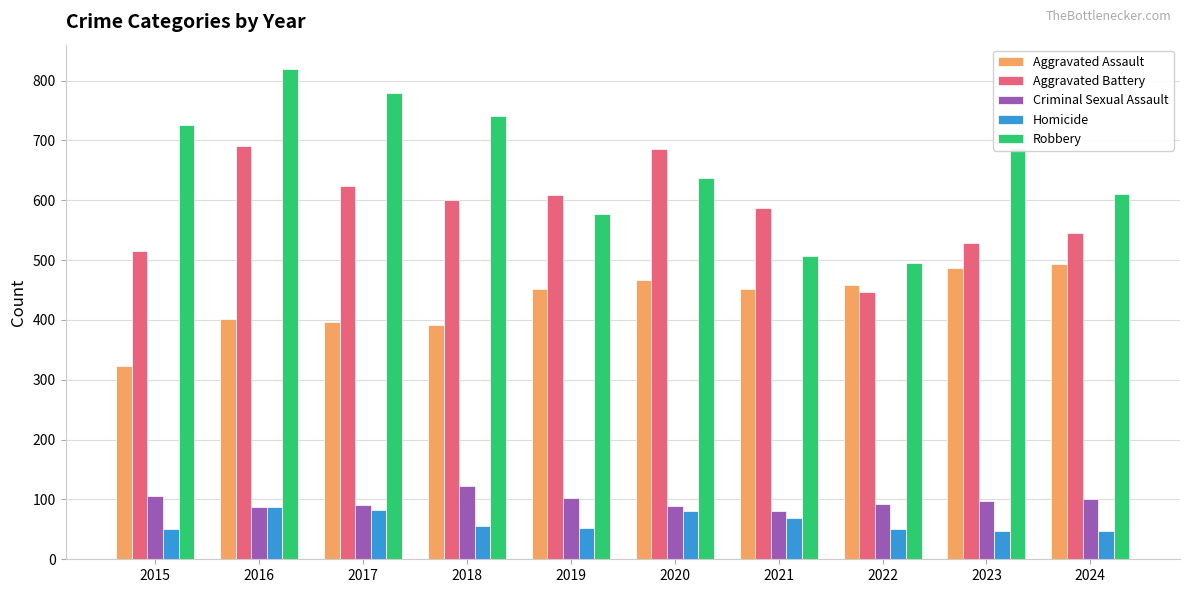

What is the difference between the maximum and second lowest values in the Criminal Sexual Assault series?

36